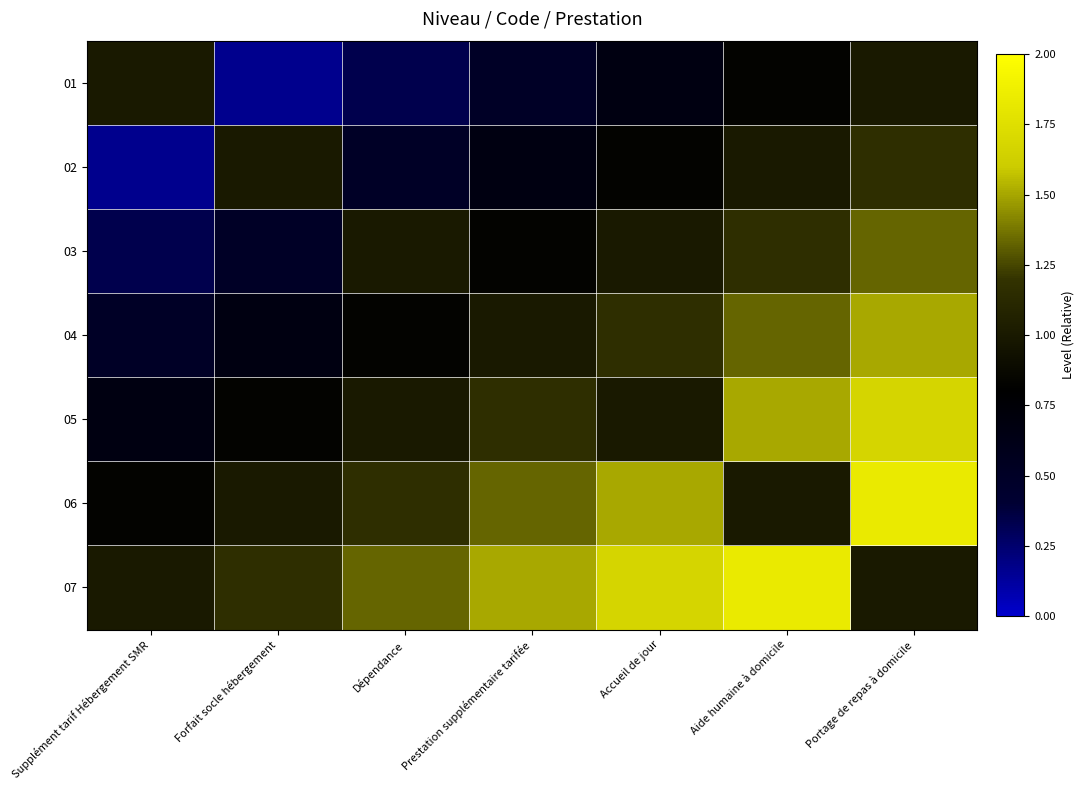

Reading left to right, transcribe all the data shown in this chart.

01: Supplément tarif Hébergement SMR=1.0	Forfait socle hébergement=0.2	Dépendance=0.3	Prestation supplémentaire tarifée=0.5	Accueil de jour=0.7	Aide humaine à domicile=0.8	Portage de repas à domicile=1.0
02: Supplément tarif Hébergement SMR=0.2	Forfait socle hébergement=1.0	Dépendance=0.5	Prestation supplémentaire tarifée=0.7	Accueil de jour=0.8	Aide humaine à domicile=1.0	Portage de repas à domicile=1.2
03: Supplément tarif Hébergement SMR=0.3	Forfait socle hébergement=0.5	Dépendance=1.0	Prestation supplémentaire tarifée=0.8	Accueil de jour=1.0	Aide humaine à domicile=1.2	Portage de repas à domicile=1.3
04: Supplément tarif Hébergement SMR=0.5	Forfait socle hébergement=0.7	Dépendance=0.8	Prestation supplémentaire tarifée=1.0	Accueil de jour=1.2	Aide humaine à domicile=1.3	Portage de repas à domicile=1.5
05: Supplément tarif Hébergement SMR=0.7	Forfait socle hébergement=0.8	Dépendance=1.0	Prestation supplémentaire tarifée=1.2	Accueil de jour=1.0	Aide humaine à domicile=1.5	Portage de repas à domicile=1.7
06: Supplément tarif Hébergement SMR=0.8	Forfait socle hébergement=1.0	Dépendance=1.2	Prestation supplémentaire tarifée=1.3	Accueil de jour=1.5	Aide humaine à domicile=1.0	Portage de repas à domicile=1.8
07: Supplément tarif Hébergement SMR=1.0	Forfait socle hébergement=1.2	Dépendance=1.3	Prestation supplémentaire tarifée=1.5	Accueil de jour=1.7	Aide humaine à domicile=1.8	Portage de repas à domicile=1.0